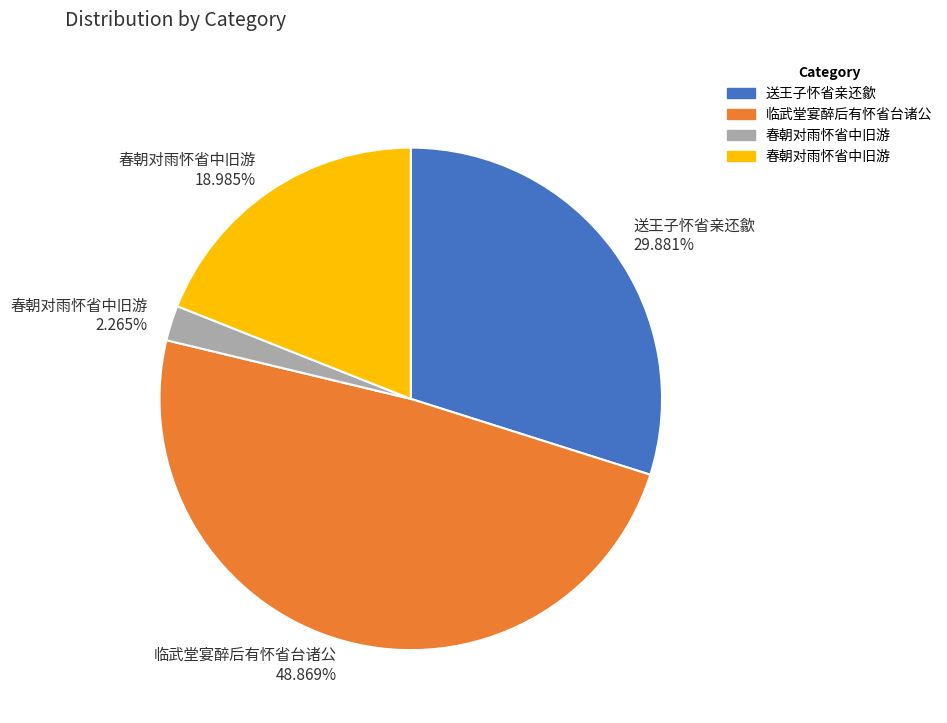

How many slices are in this pie chart?

4